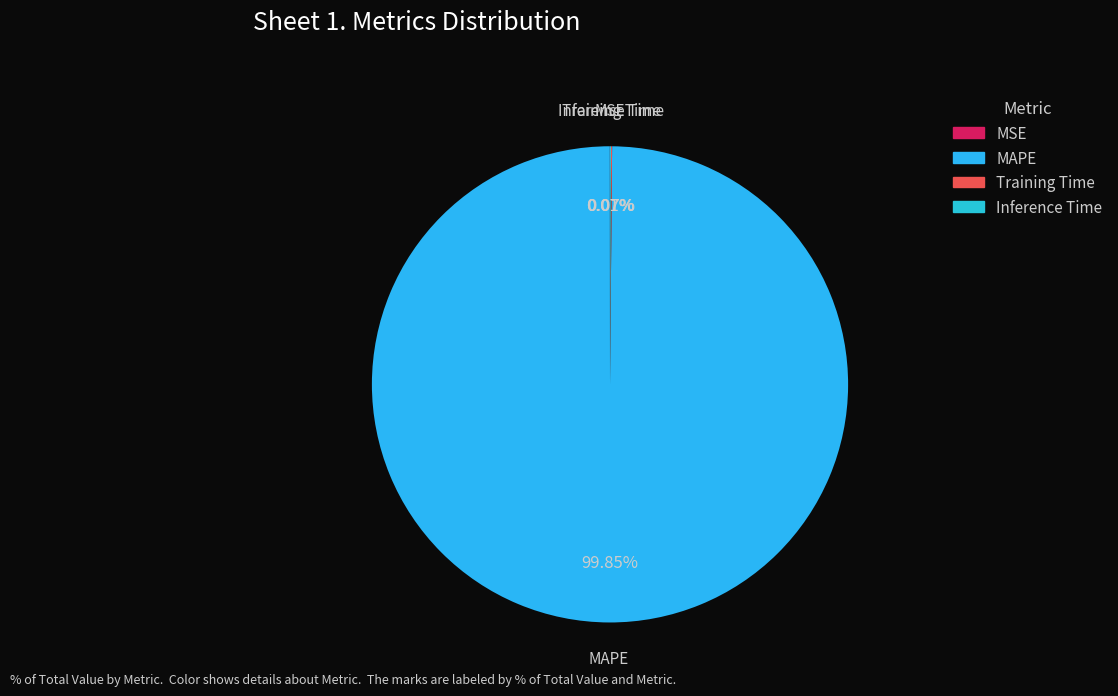

What percentage is NOT represented by MAPE?

0.2%